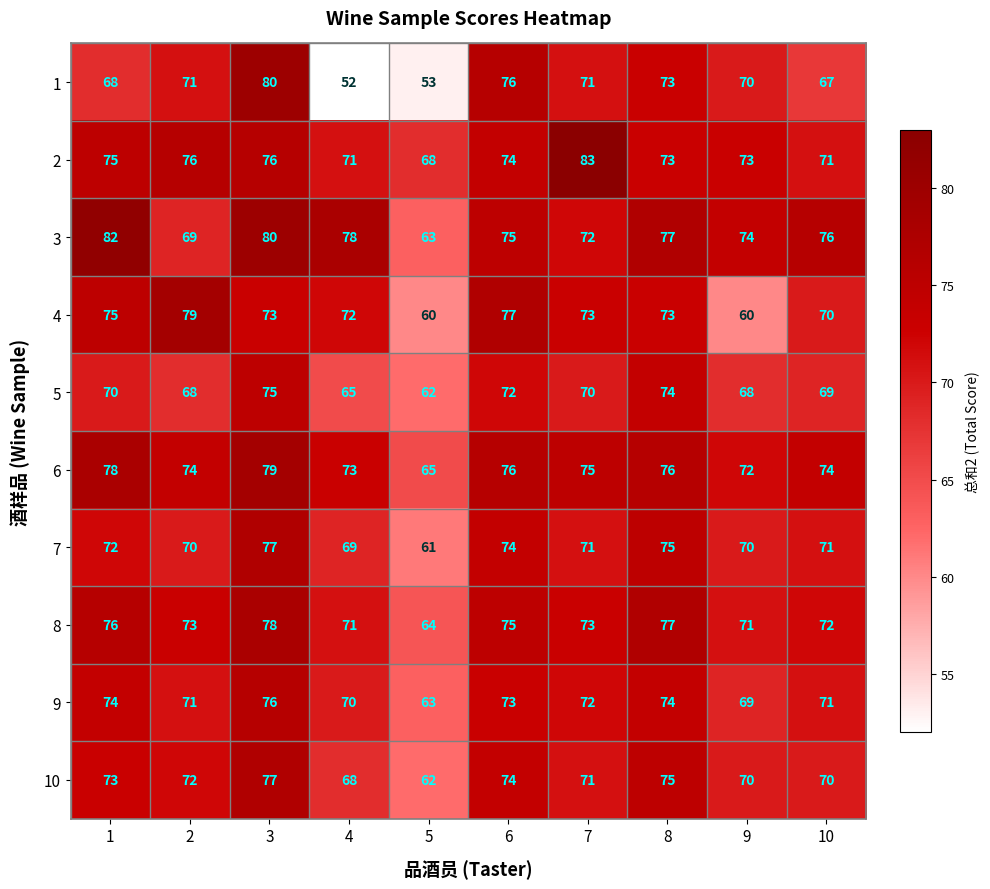

Where is 1 nearest to the value 66?

10